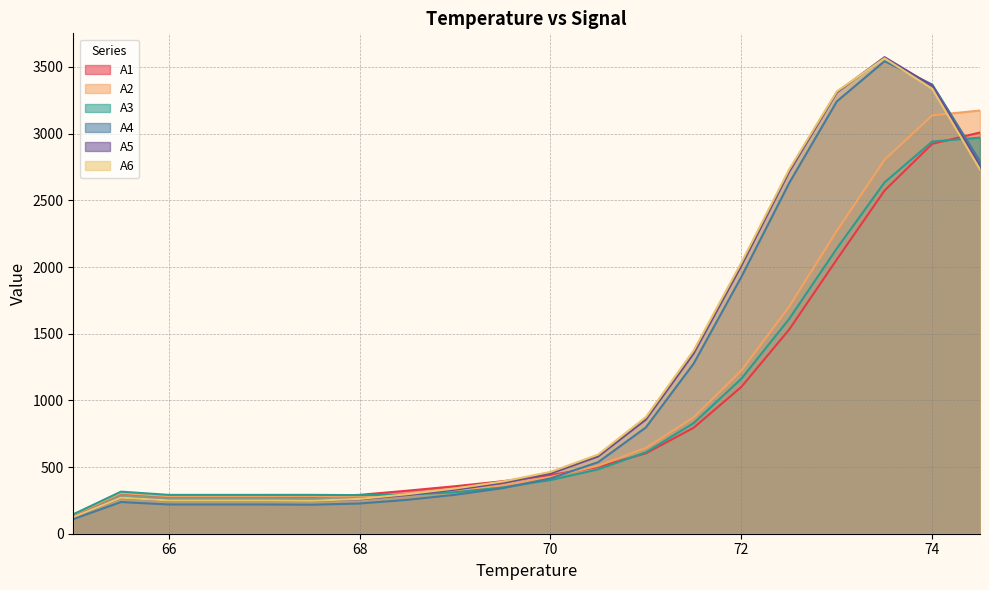

Reading right to left, extract all data points from this chart.

A1: 74.5=3008.7	74=2924.0	73.5=2573.2	73=2056.8	72.5=1530.5	72=1101.2	71.5=794.6	71=603.4	70.5=500.4	70=439.6	69.5=393.9	69=356.2	68.5=322.7	68=291.5	67.5=278.8	67=281.0	66.5=281.0	66=281.0	65.5=304.5	65=140.5
A2: 74.5=3173.7	74=3137.4	73.5=2804.8	73=2271.2	72.5=1702.3	72=1224.1	71.5=872.7	71=643.4	70.5=509.9	70=425.8	69.5=363.4	69=317.7	68.5=290.2	68=281.2	67.5=281.5	67=281.7	66.5=281.7	66=281.7	65.5=305.2	65=140.8
A3: 74.5=2970.4	74=2940.9	73.5=2634.7	73=2139.3	72.5=1610.1	72=1162.4	71.5=829.6	71=610.7	70.5=482.6	70=402.5	69.5=346.7	69=311.3	68.5=293.1	68=289.4	67.5=291.5	67=291.3	66.5=291.3	66=291.3	65.5=315.6	65=145.7
A4: 74.5=2793.1	74=3368.5	73.5=3543.8	73=3242.2	72.5=2629.0	72=1926.7	71.5=1276.0	71=797.5	70.5=537.0	70=414.6	69.5=341.8	69=291.9	68.5=254.1	68=226.5	67.5=217.5	67=219.2	66.5=219.2	66=219.2	65.5=237.5	65=109.6
A5: 74.5=2759.1	74=3359.0	73.5=3573.8	73=3310.0	72.5=2713.9	72=2010.9	71.5=1352.2	71=857.2	70.5=580.0	70=451.9	69.5=380.6	69=330.3	68.5=290.1	68=258.6	67.5=247.2	67=249.2	66.5=249.2	66=249.2	65.5=270.0	65=124.6
A6: 74.5=2731.5	74=3336.1	73.5=3564.9	73=3317.2	72.5=2731.5	72=2033.1	71.5=1374.3	71=875.1	70.5=594.0	70=463.8	69.5=391.4	69=339.3	68.5=296.5	68=261.2	67.5=247.3	67=249.8	66.5=249.8	66=249.8	65.5=270.6	65=124.9